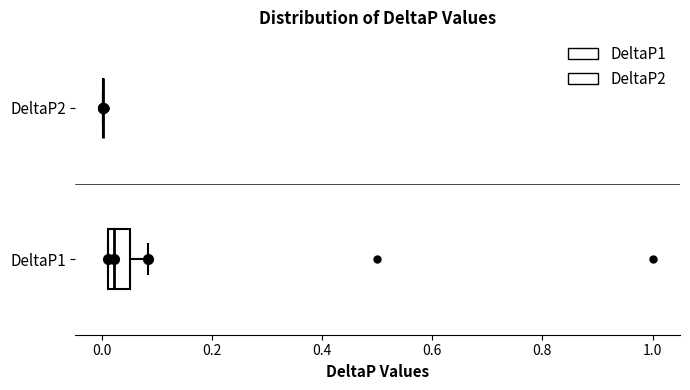

Reading bottom to top, transcribe this box plot: for each box, give where its median line is, the range the box spans, and where its two whiskers end, as read against the x-axis. The values are not printed on the chart, so give them approximately, as read against the axis.

DeltaP1: median 0.02 (just right of the box's left edge), box 0.02 to 0.06, whiskers 0.02 to 0.08
DeltaP2: box collapsed to a line at 0.00, whiskers 0.00 to 0.00